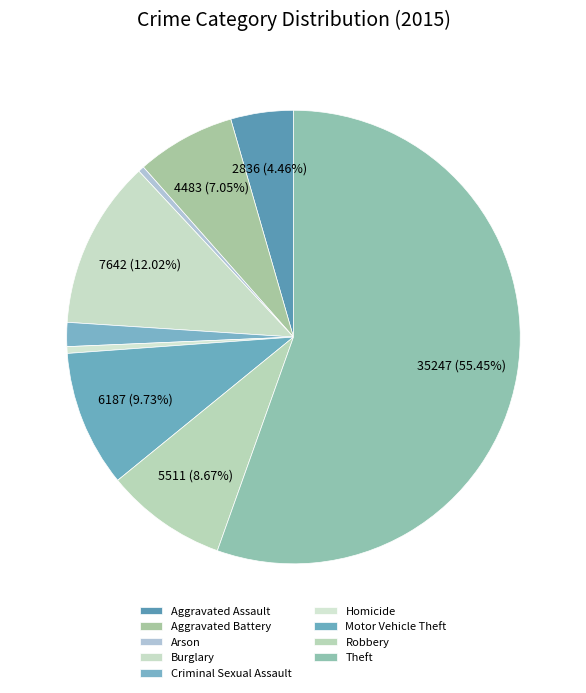

Do Aggravated Assault and Burglary together represent more than half of the pie?

No